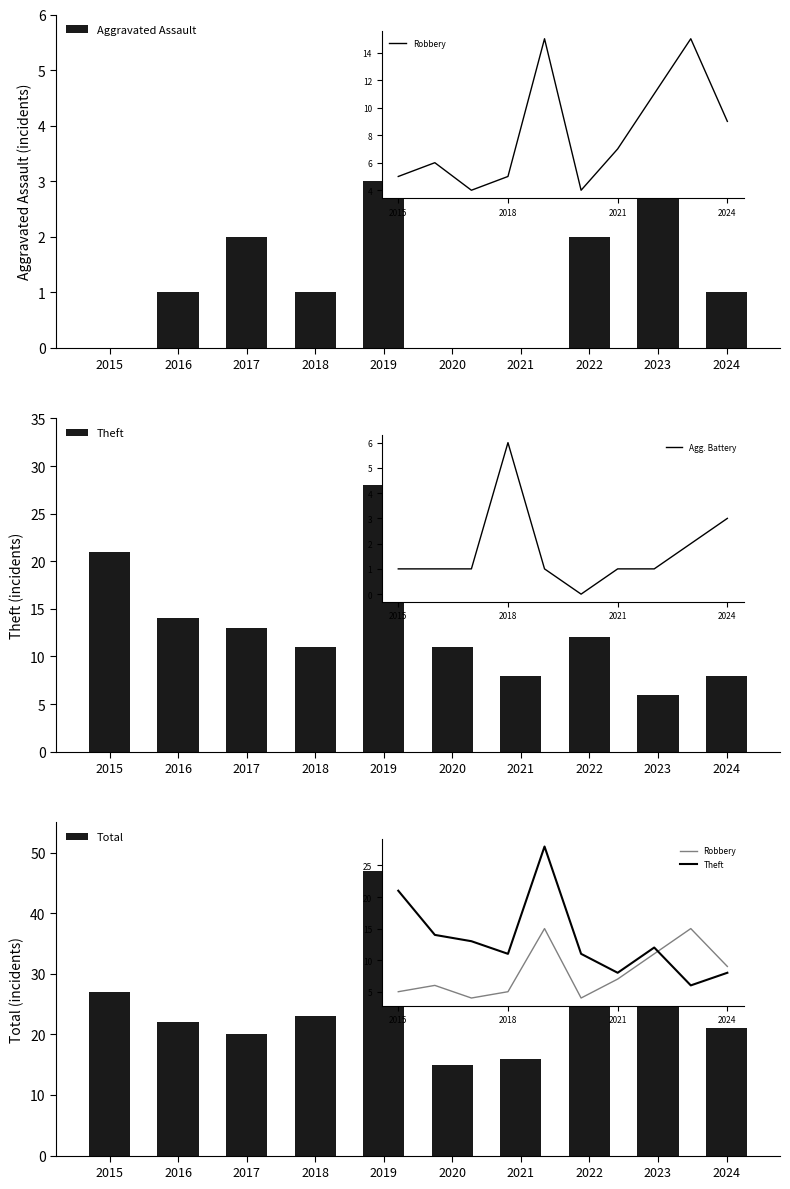

Which category has the highest value in the Aggravated Assault series?

2023